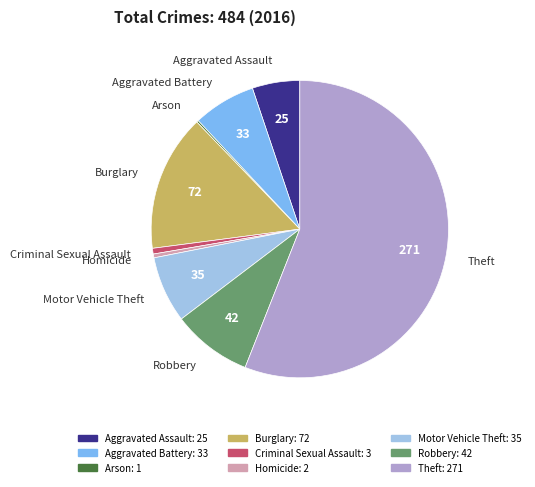

Which has a higher value, Burglary or Aggravated Battery?

Burglary